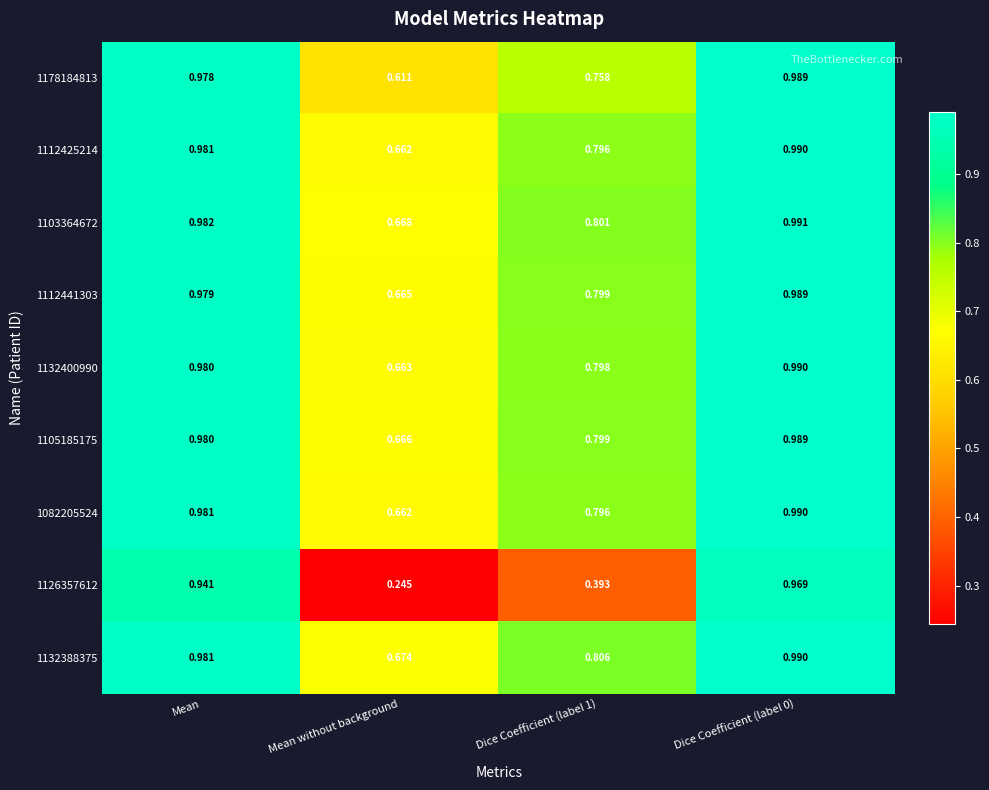

Where is 1178184813 nearest to the value 0?

Mean without background